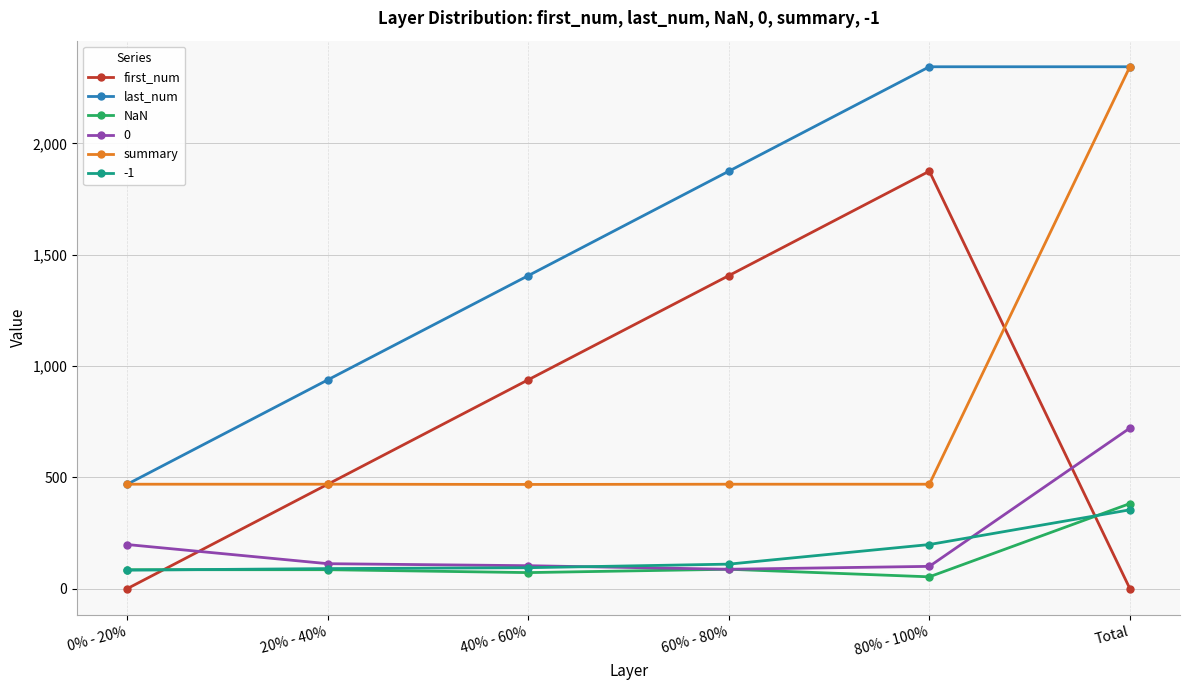

True or false: 0 has a value of 103 at 40% - 60%.

True